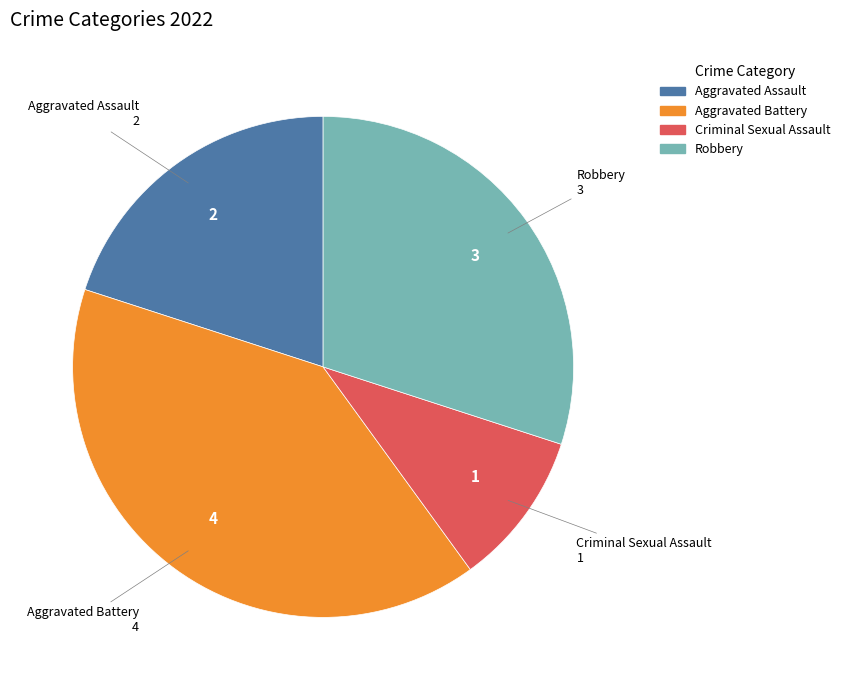

Which category has the biggest portion of the pie?

Aggravated Battery